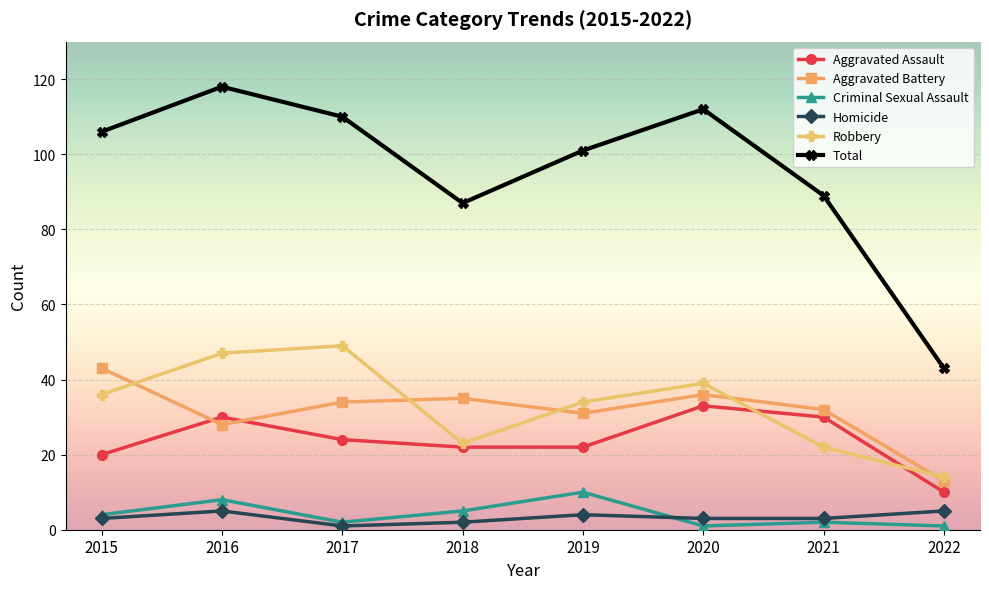

Reading right to left, extract all data points from this chart.

Aggravated Assault: 10	30	33	22	22	24	30	20
Aggravated Battery: 13	32	36	31	35	34	28	43
Criminal Sexual Assault: 1	2	1	10	5	2	8	4
Homicide: 5	3	3	4	2	1	5	3
Robbery: 14	22	39	34	23	49	47	36
Total: 43	89	112	101	87	110	118	106